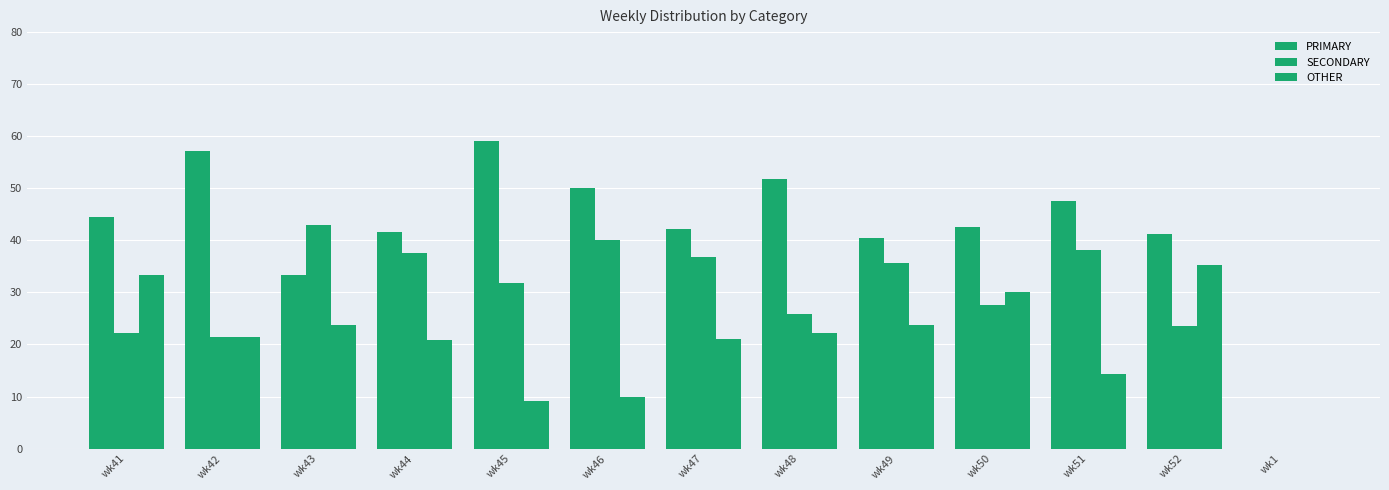

Between wk42 and wk48, which is larger?

wk42